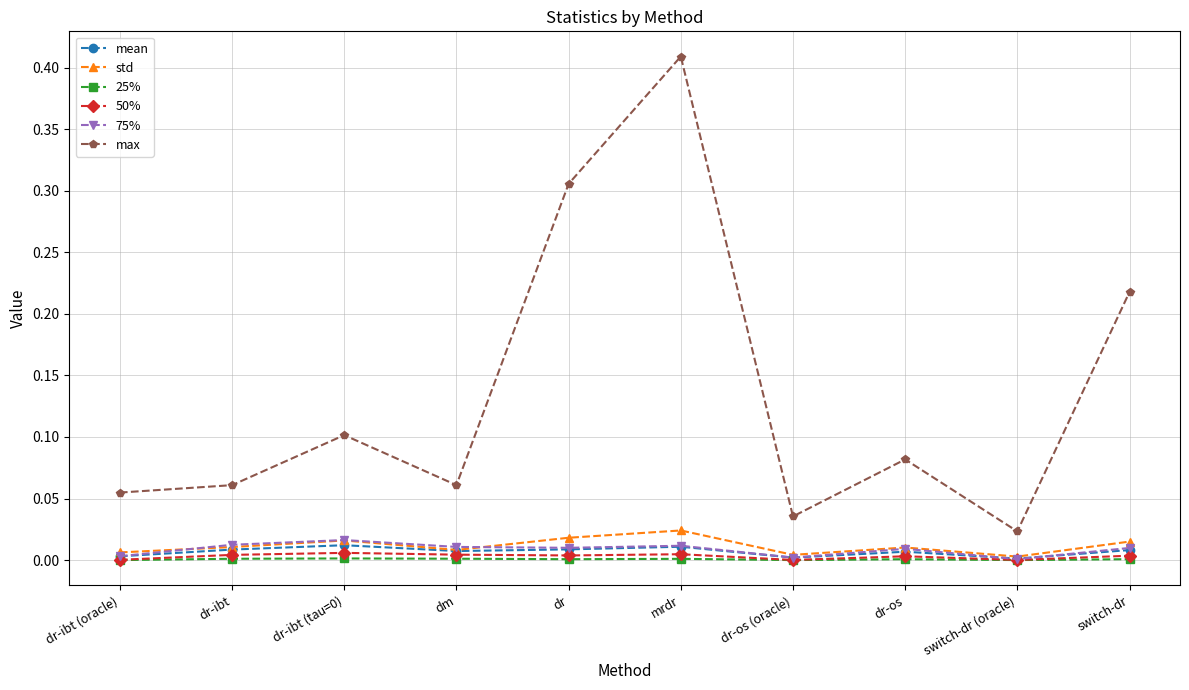

What is the label of the 10th point from the right?

dr-ibt (oracle)